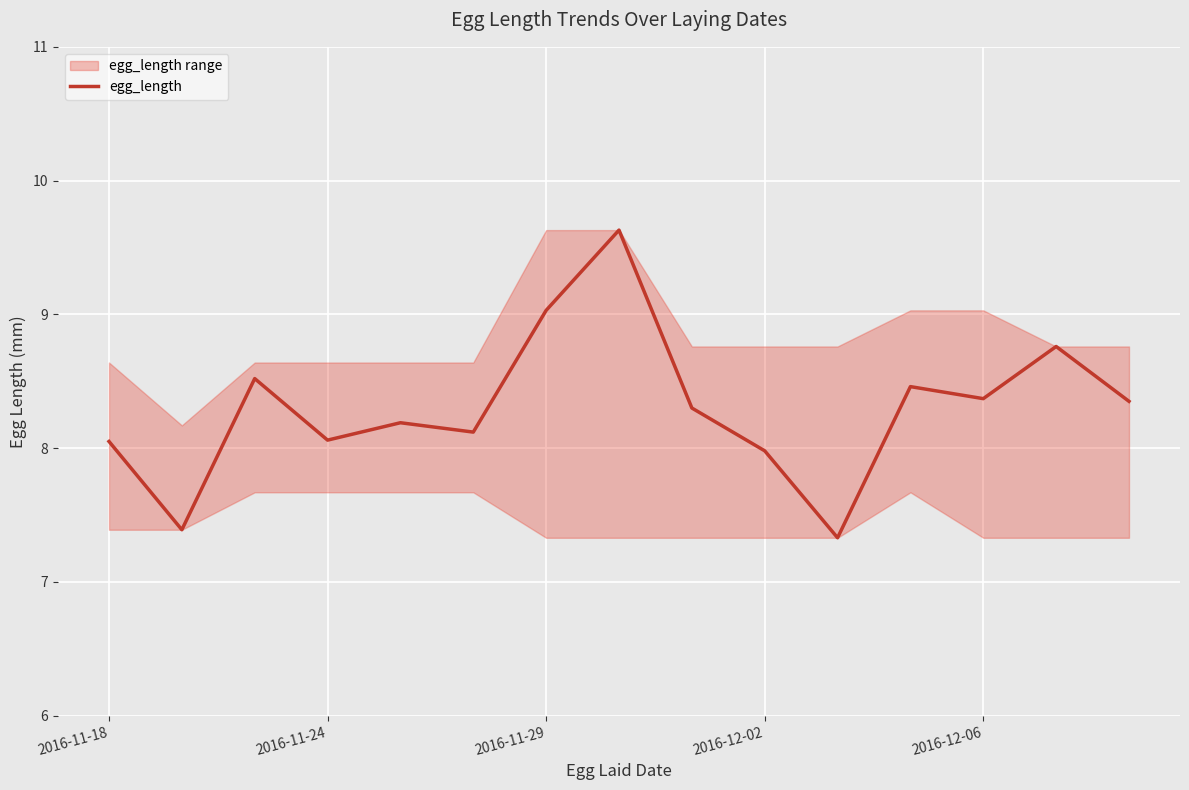

The egg_length series shows 10.6 at 2016-12-02. True or false?

False